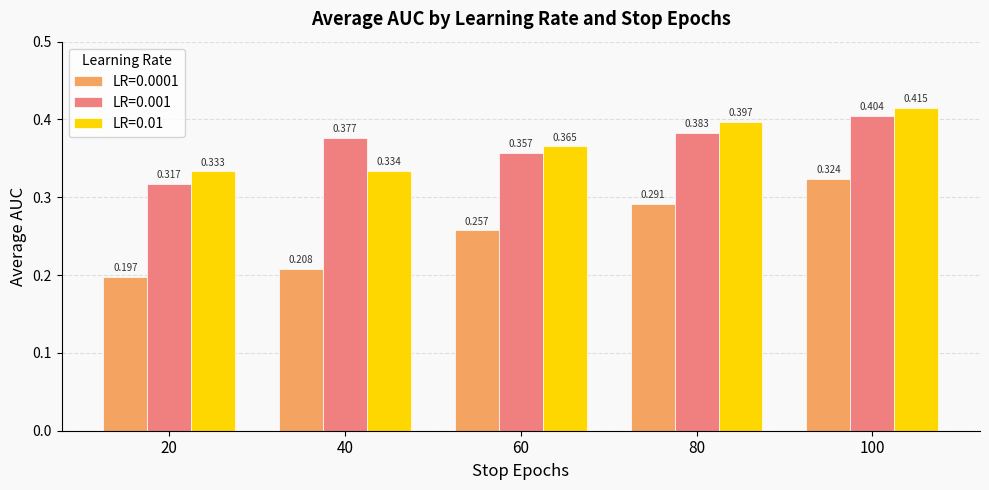

How many distinct data groups are displayed?

3